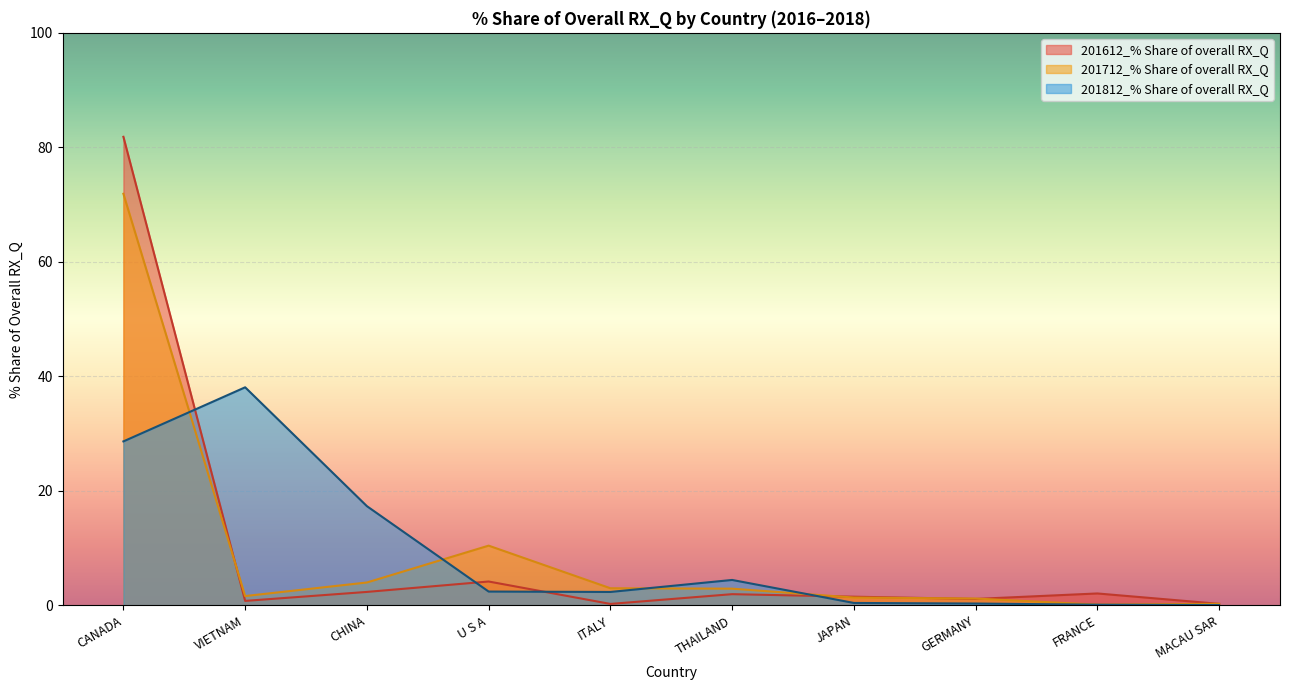

Is the value of 201812_% Share of overall RX_Q at GERMANY greater than the value of 201612_% Share of overall RX_Q at CANADA?

No